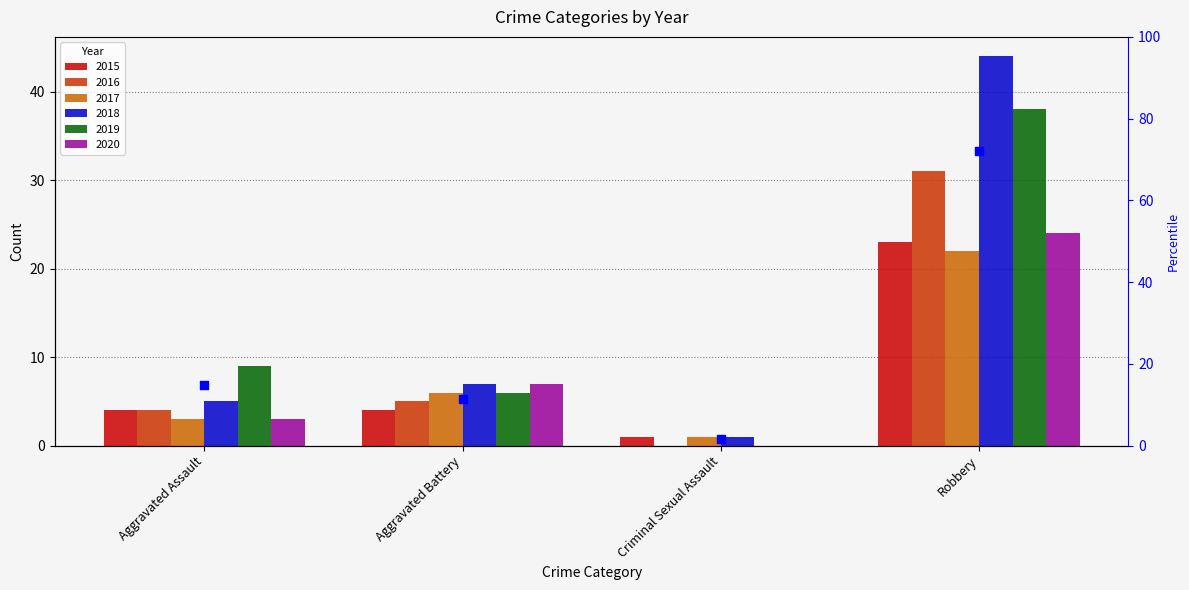

Between Robbery and Aggravated Assault, which is larger?

Robbery